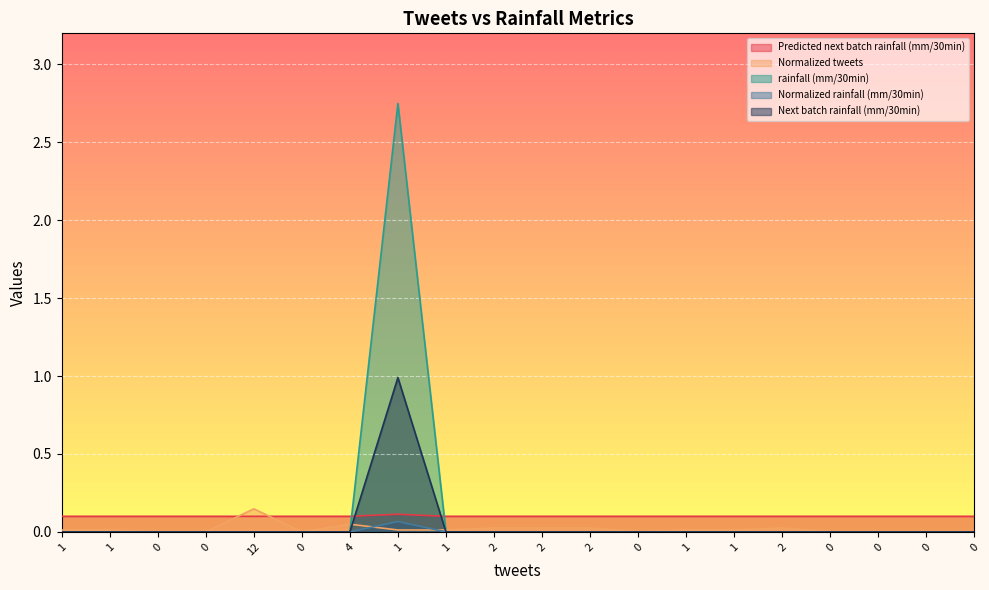

Count the number of data series in this chart.

5